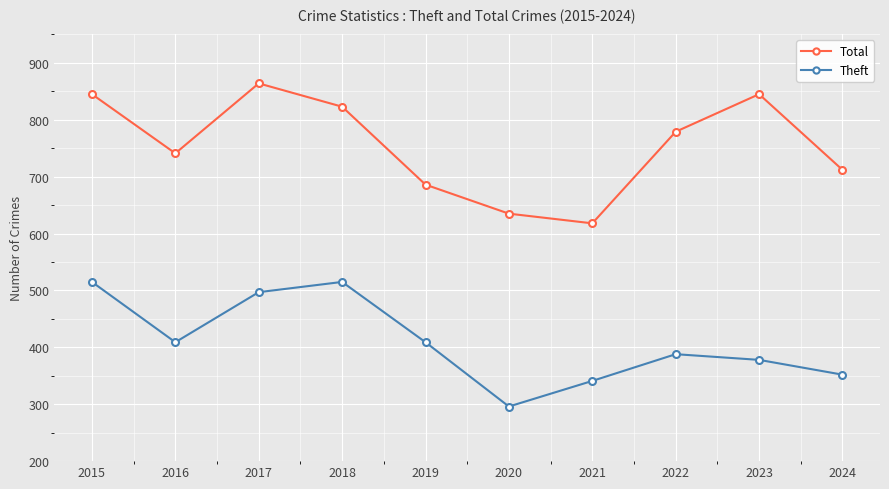

Which series changed the most between 2018 and 2020?

Theft